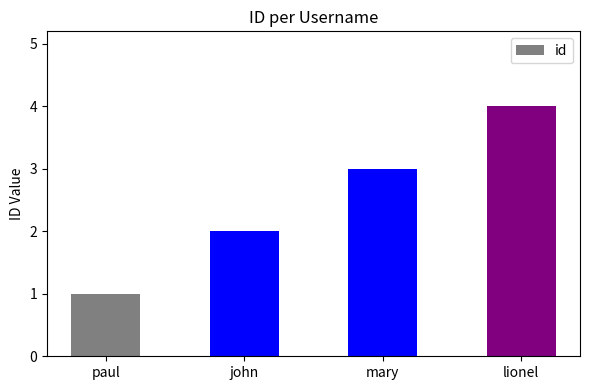

Where is the data nearest to the value 2?

john